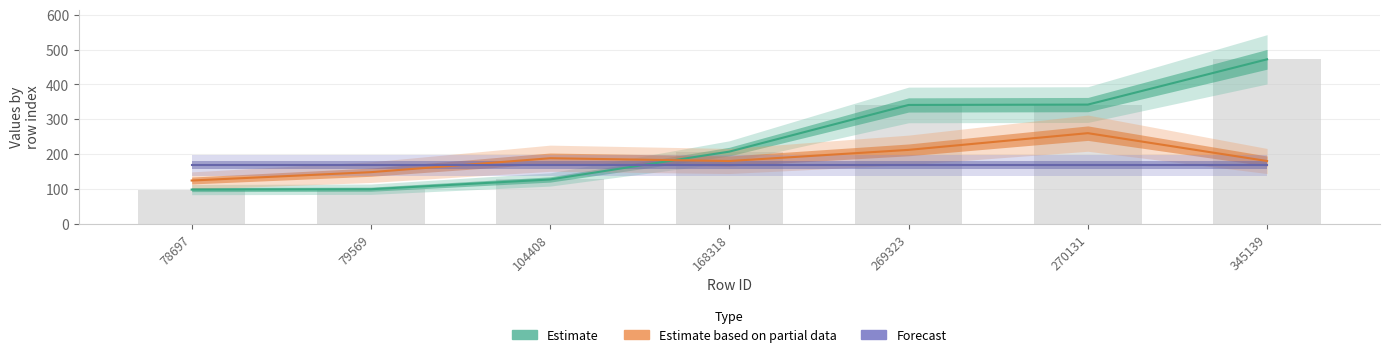

Between which two adjacent categories do Estimate and Forecast first intersect?

104408 and 168318